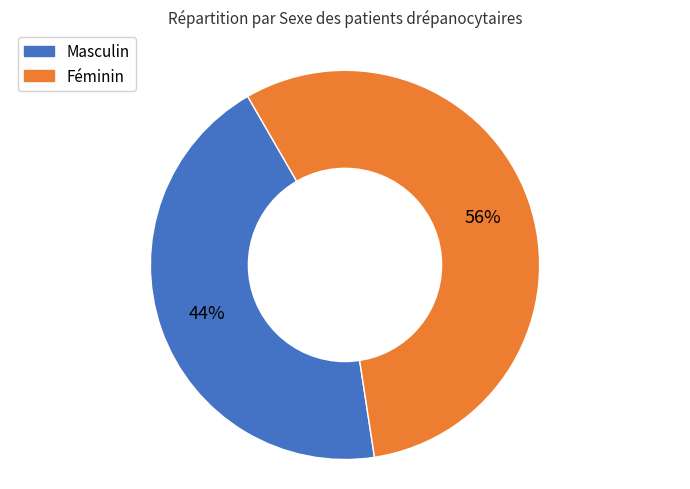

Between Féminin and Masculin, which is larger?

Féminin